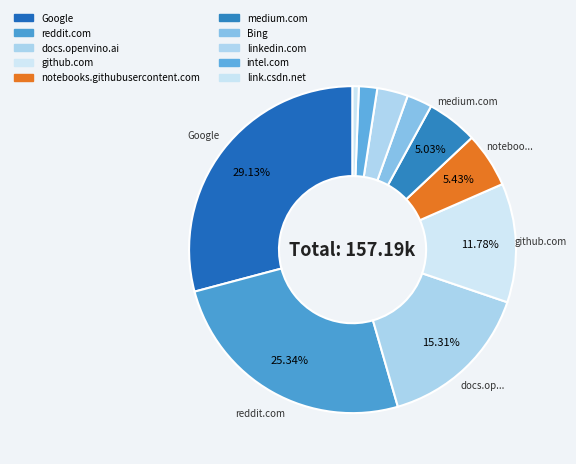

Is Bing the majority of the pie?

No